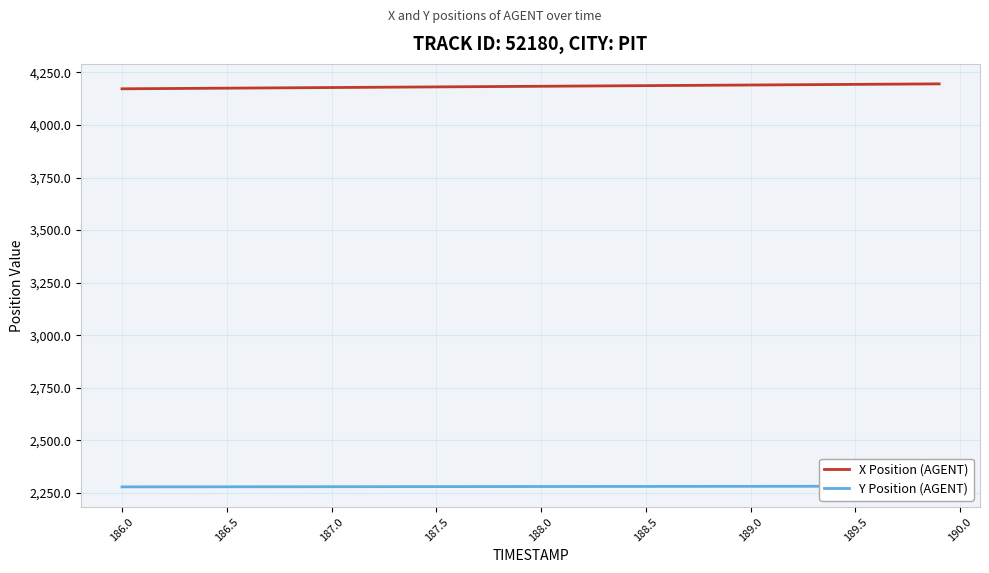

At how many categories does at least one series exceed 4135?

40